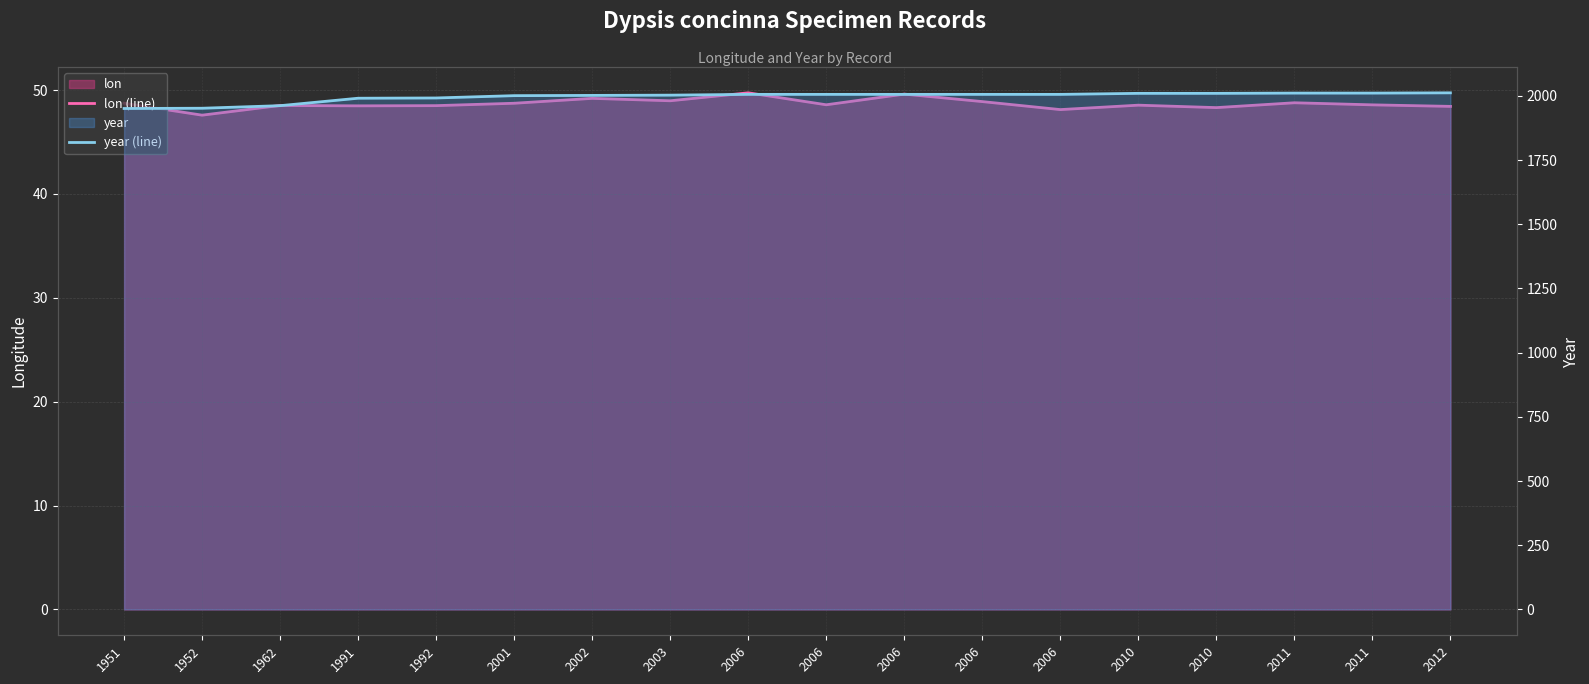

True or false: year (line) has a value of 2597.2 at 1952.

False